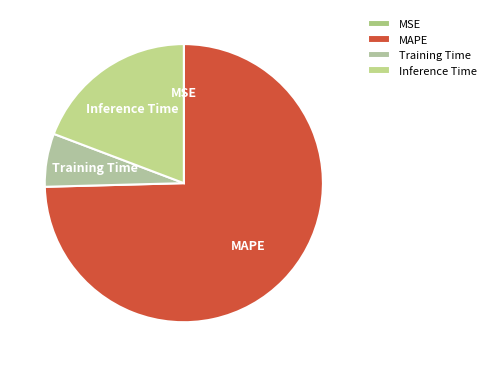

Which has a higher value, MAPE or Inference Time?

MAPE